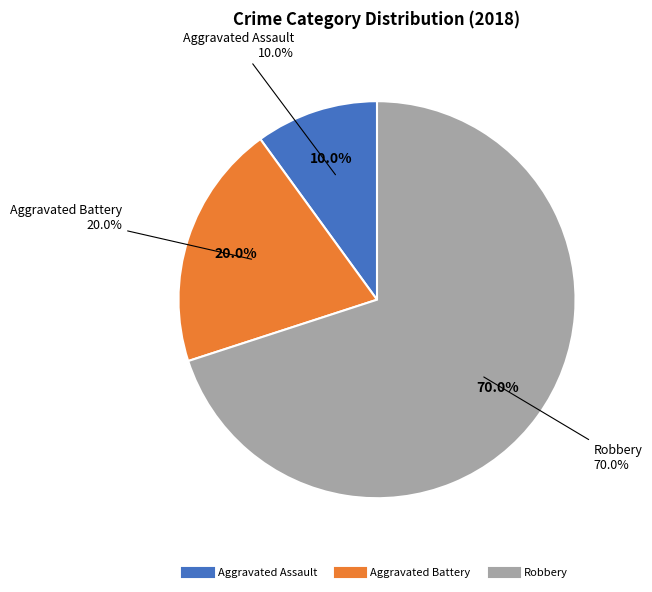

Is Aggravated Assault the majority of the pie?

No